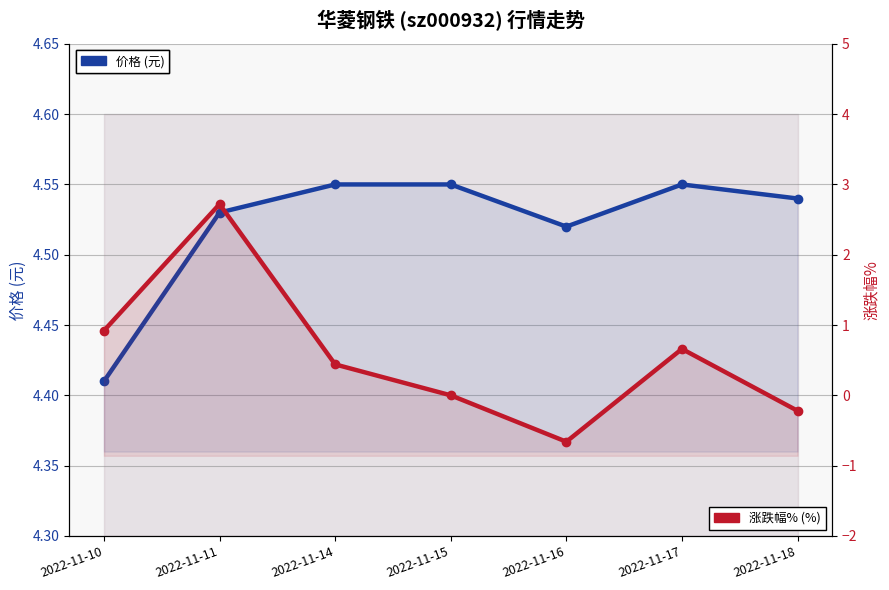

True or false: 涨跌幅% (%) and 价格 (元) cross at least once.

False